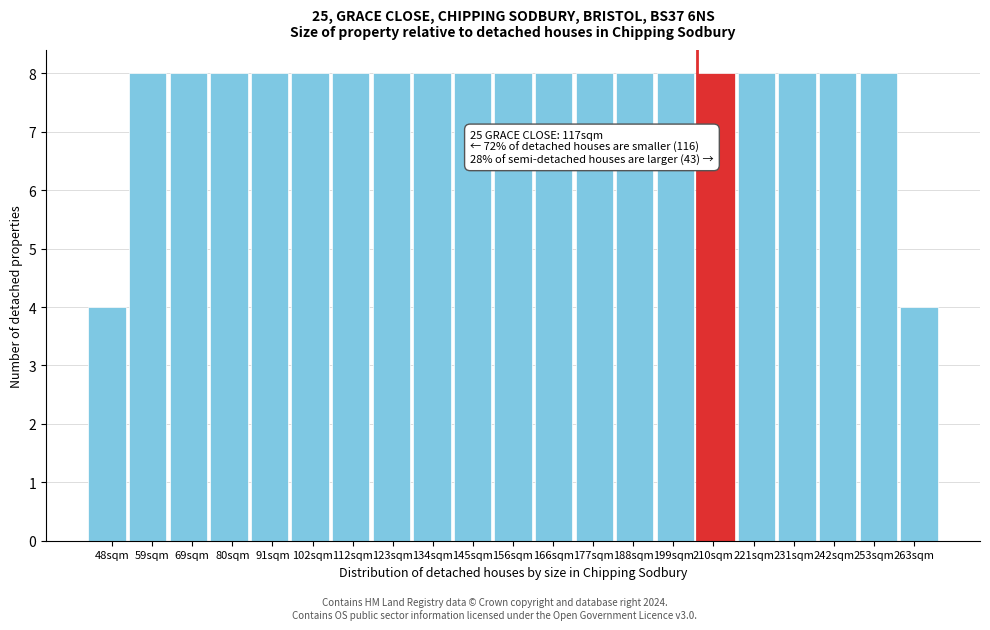

Reading left to right, extract all data points from this chart.

48sqm=4	59sqm=8	69sqm=8	80sqm=8	91sqm=8	102sqm=8	112sqm=8	123sqm=8	134sqm=8	145sqm=8	156sqm=8	166sqm=8	177sqm=8	188sqm=8	199sqm=8	210sqm=8	221sqm=8	231sqm=8	242sqm=8	253sqm=8	263sqm=4